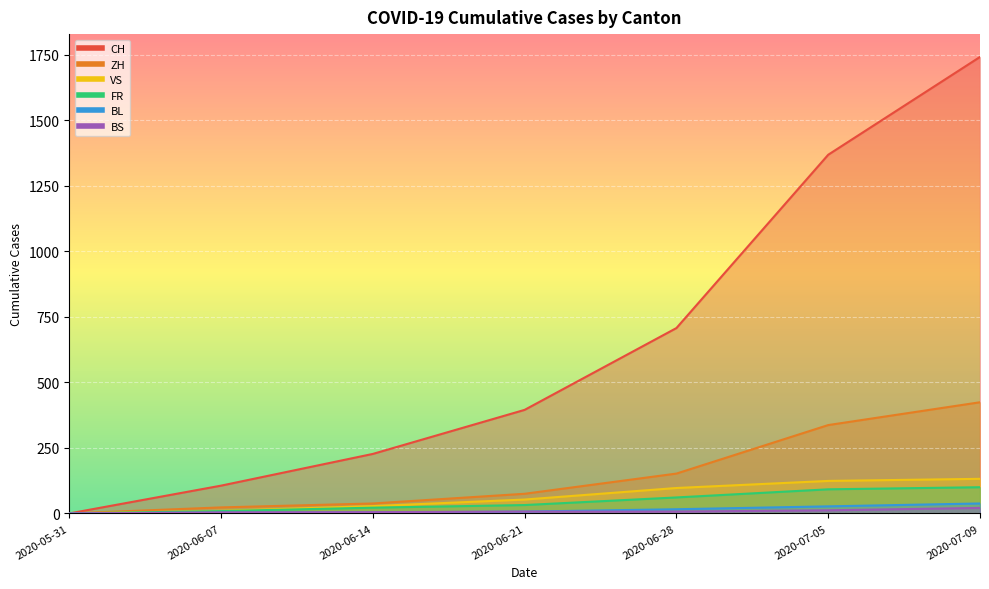

What is the total value across all series at 2020-06-14?

324